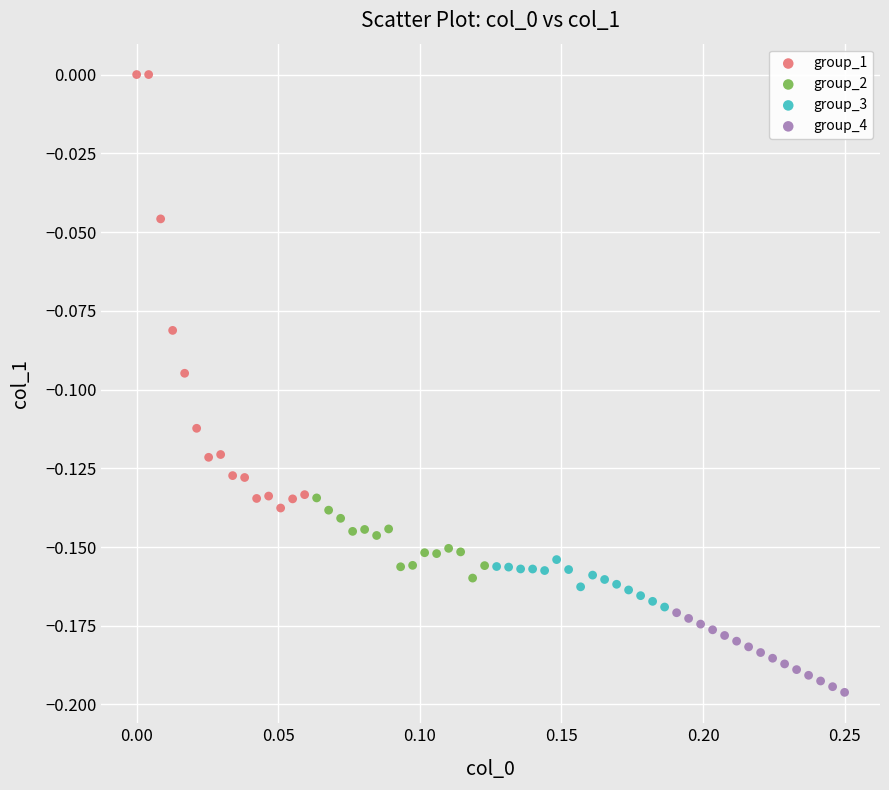

Which series contains the lowest Y value?

group_4